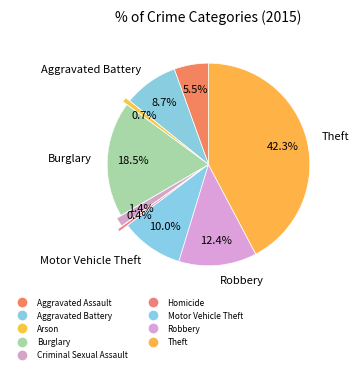

Do Arson and Burglary together represent more than half of the pie?

No